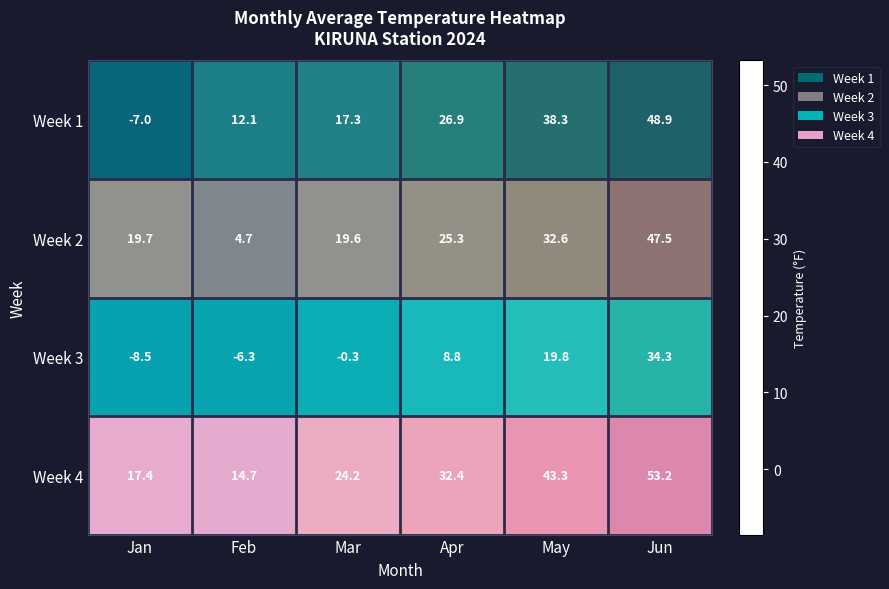

What is the total value across all series at Apr?

93.4